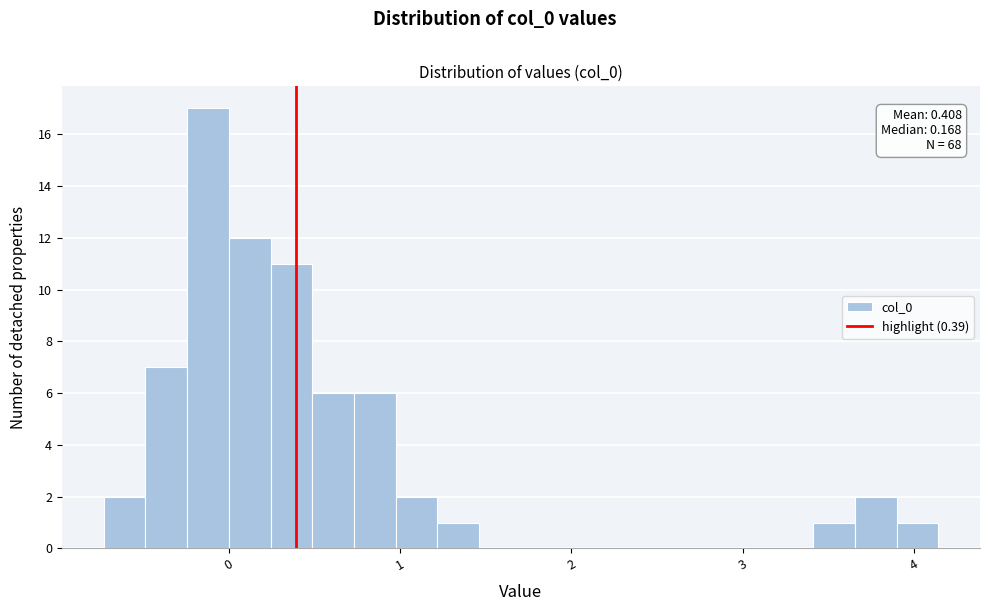

Around what value on the x-axis is the tallest bar? Give the approximate position of its centre, as read against the axis.

-0.1